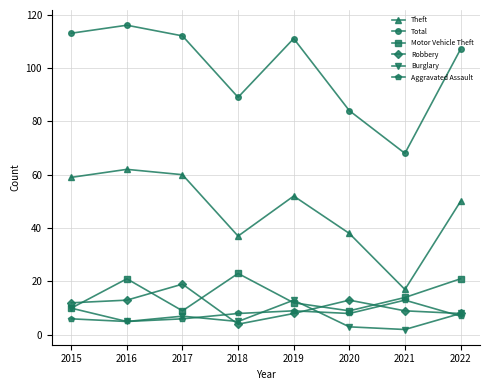

What is the difference between the Total values at 2019 and 2022?

4